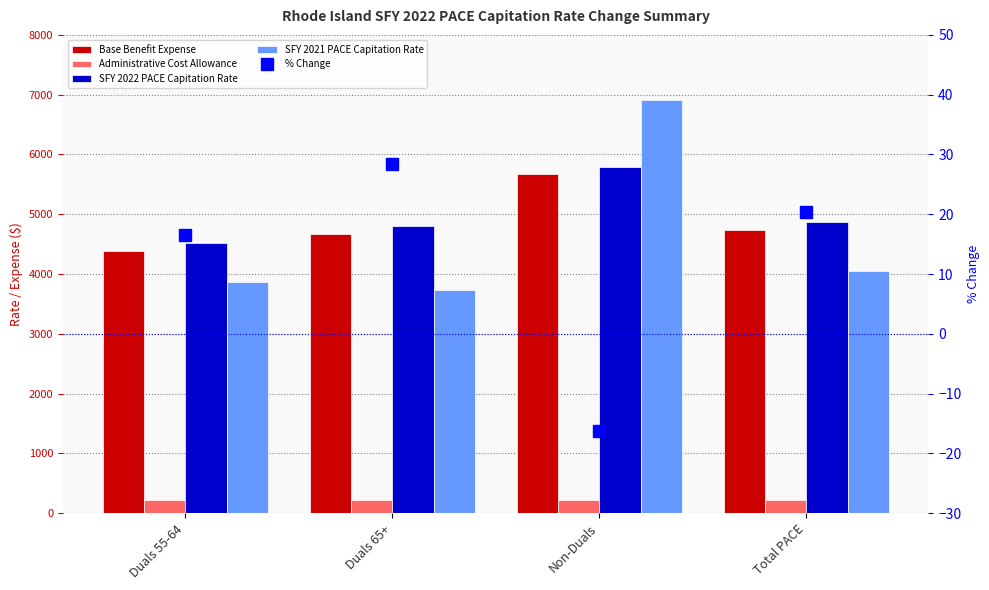

What is the sum of all SFY 2021 PACE Capitation Rate values?

18560.2